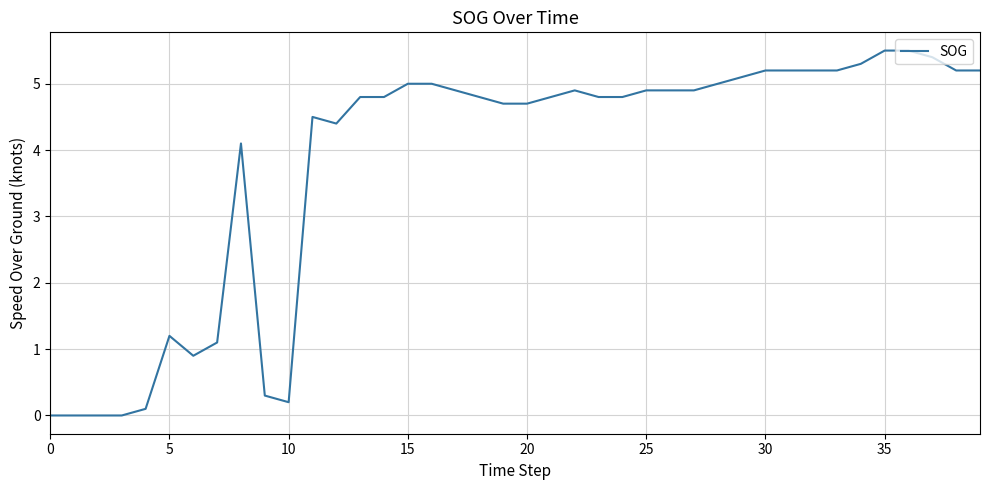

What is the difference between the maximum and minimum values?

5.5